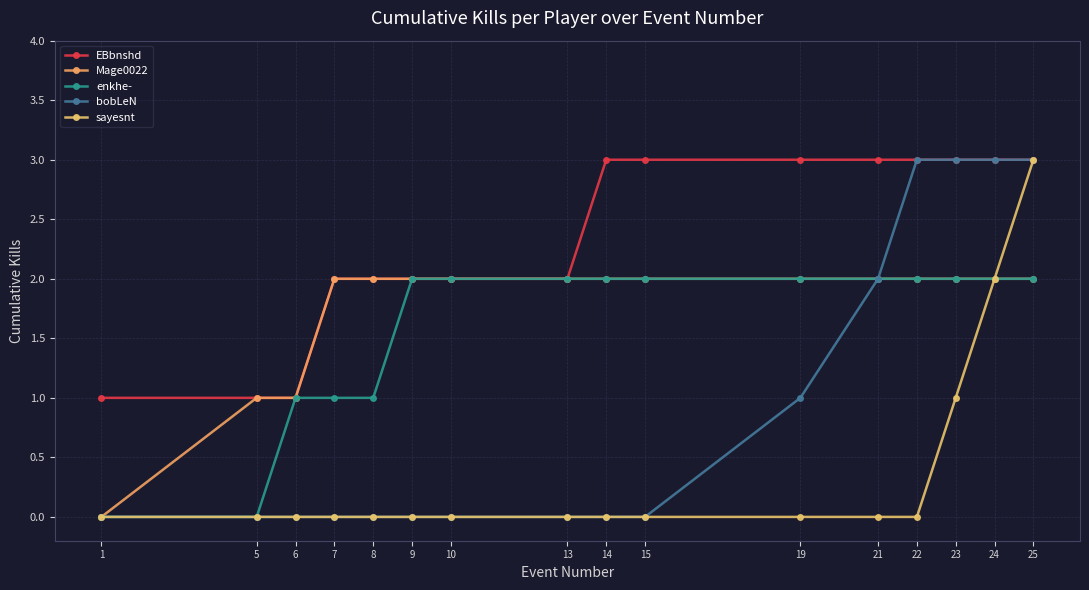

At which label does Mage0022 reach its minimum?

1